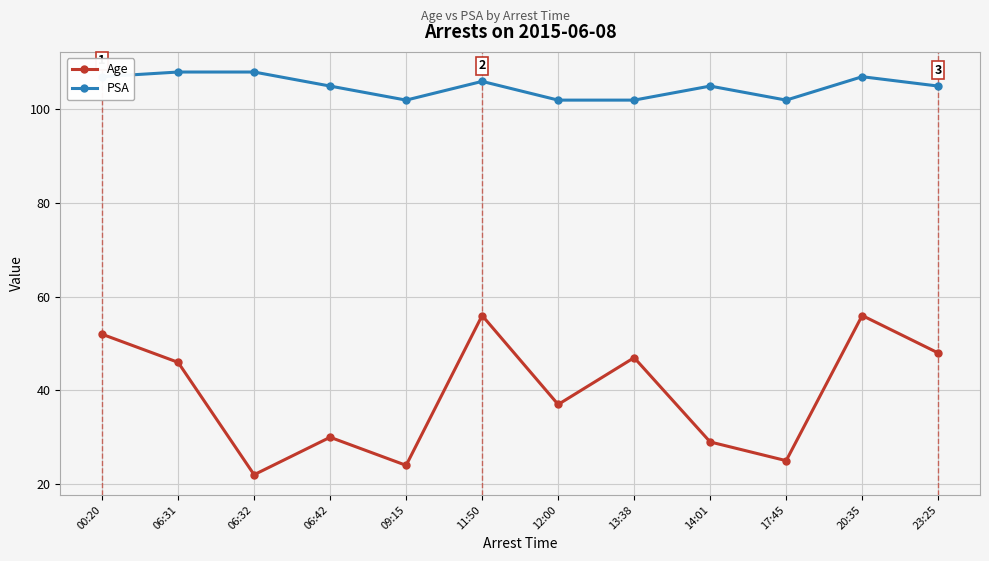

Which series has the widest spread of values?

Age